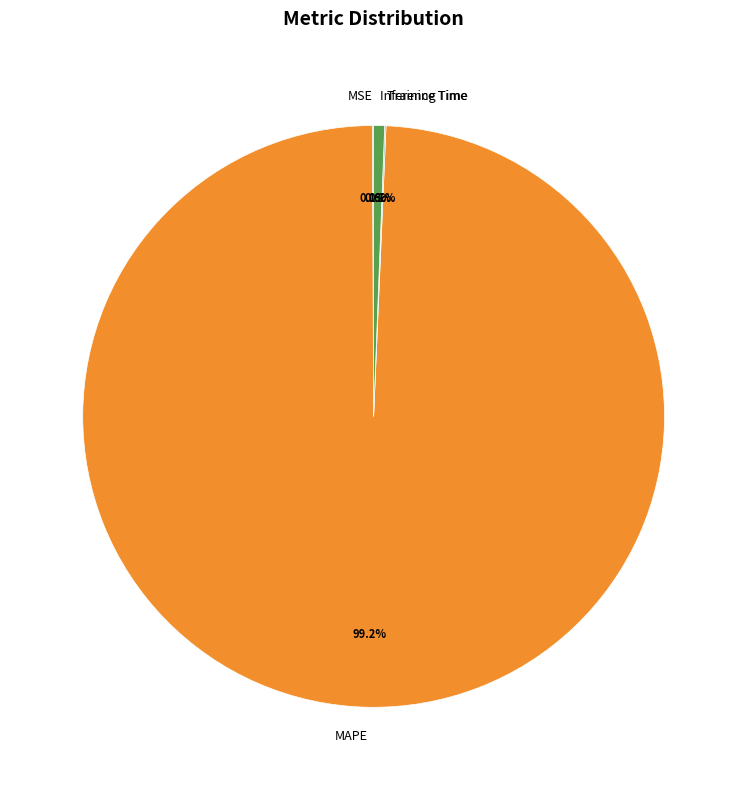

How much of the chart is everything except Inference Time?

99.4%